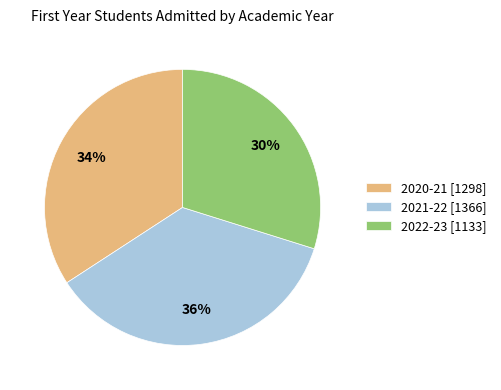

Approximately how many times larger is the value at 2022-23 [1133] compared to 2021-22 [1366]?

0.8